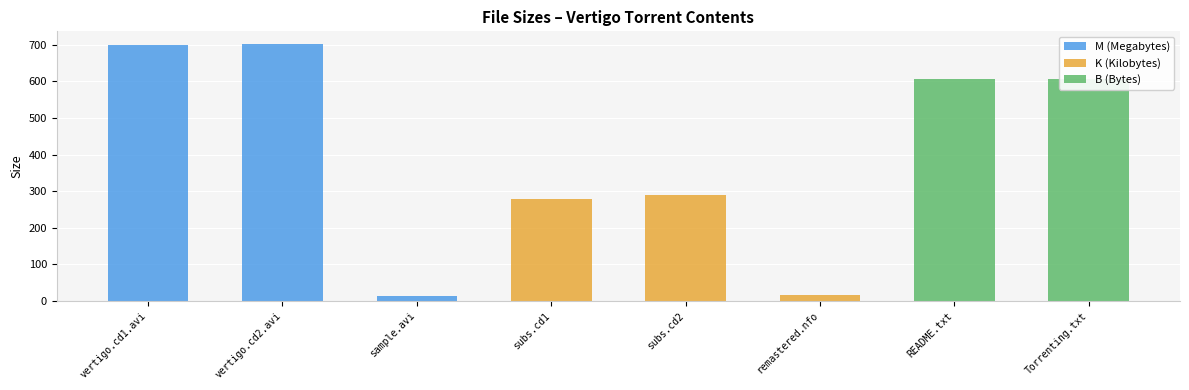

The value of K at remastered.nfo is 3.5. True or false?

False